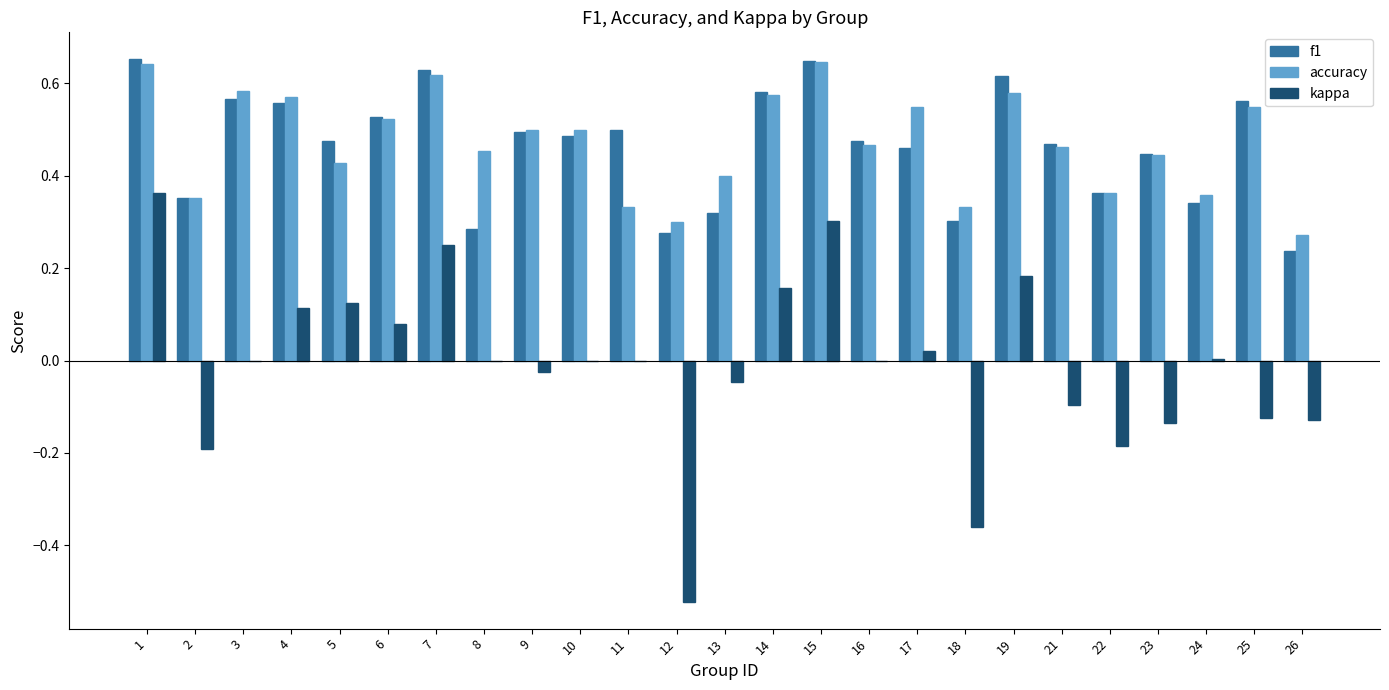

How many categories are shown in the chart?

25